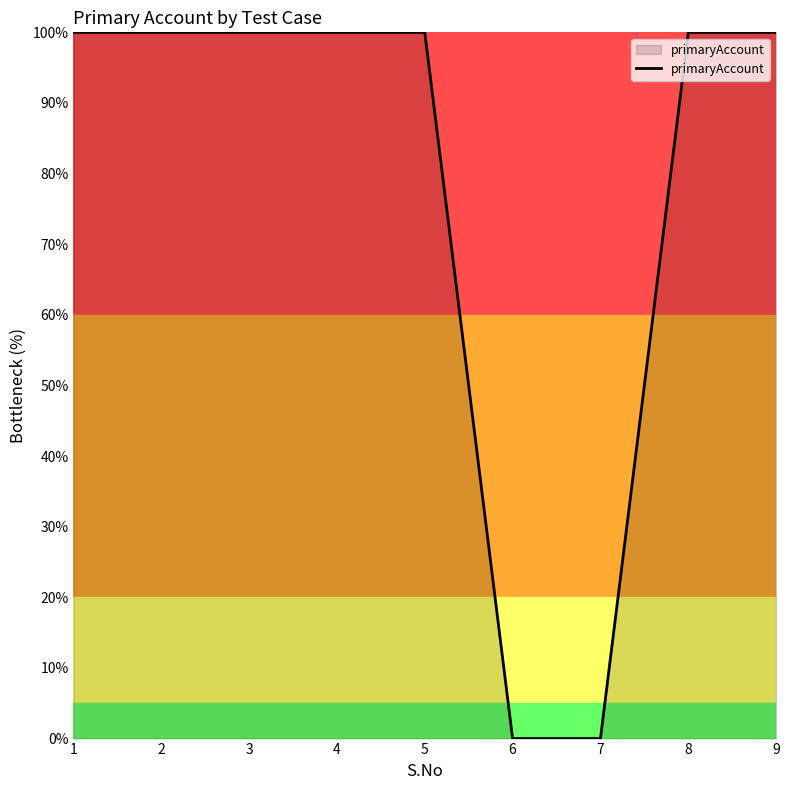

What is the maximum value shown in the chart?

100